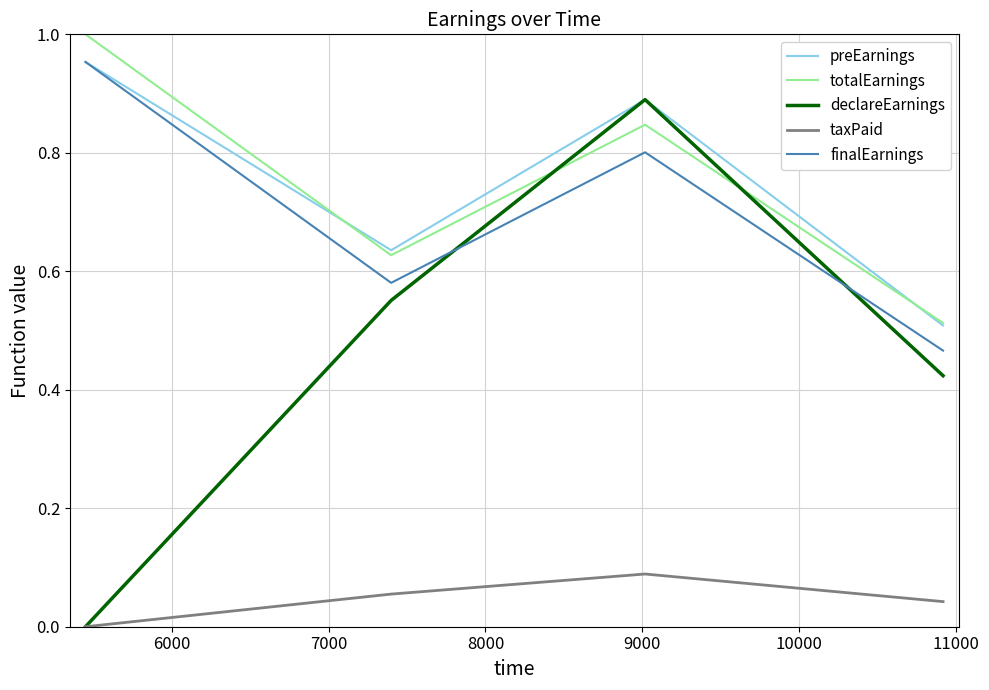

Which series has the largest range (max minus min)?

declareEarnings